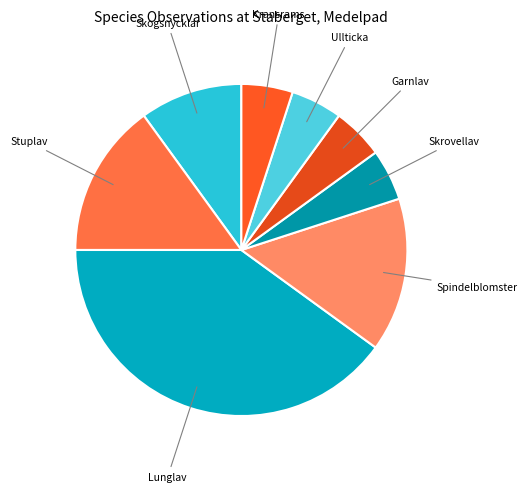

Which category has the biggest portion of the pie?

Lunglav